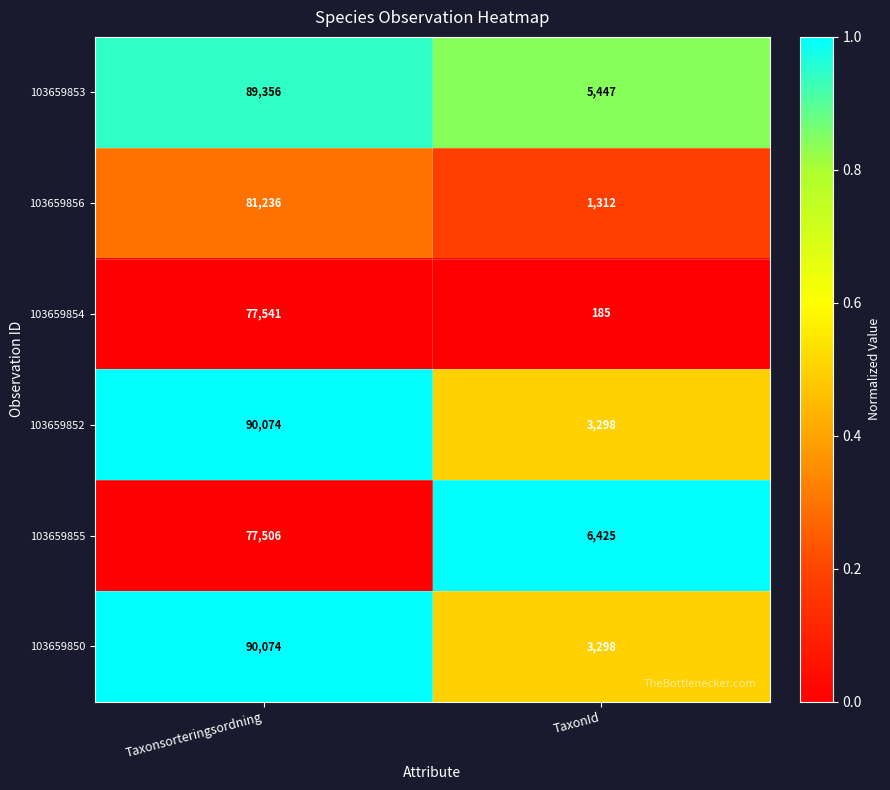

Reading left to right, what are all the values shown in this chart?

103659853: Taxonsorteringsordning=89356	TaxonId=5447
103659856: Taxonsorteringsordning=81236	TaxonId=1312
103659854: Taxonsorteringsordning=77541	TaxonId=185
103659852: Taxonsorteringsordning=90074	TaxonId=3298
103659855: Taxonsorteringsordning=77506	TaxonId=6425
103659850: Taxonsorteringsordning=90074	TaxonId=3298